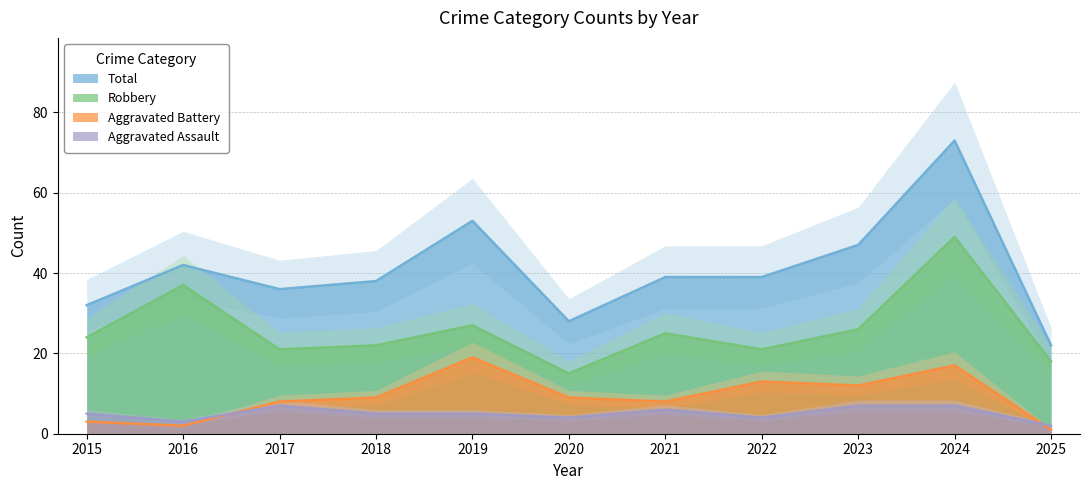

The value of Aggravated Assault at 2024 is 11. True or false?

False